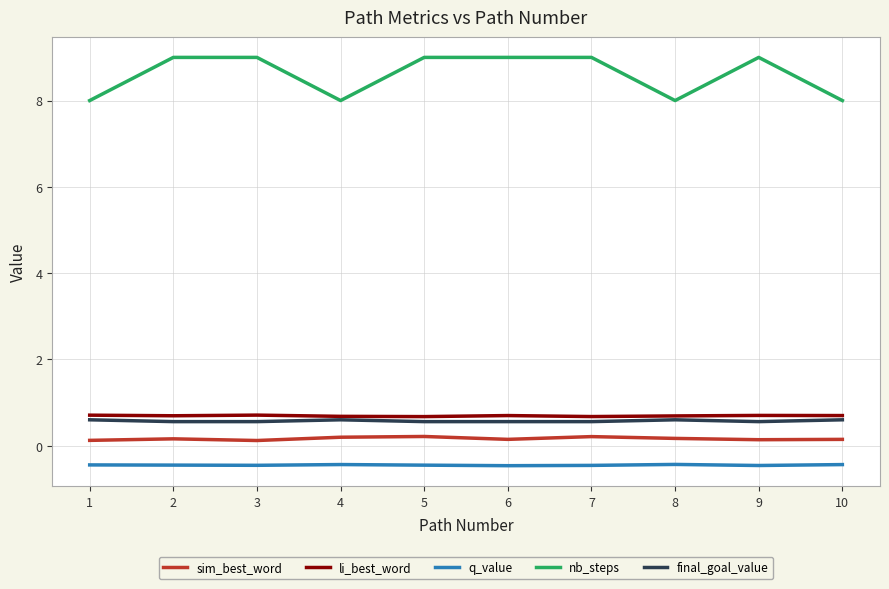

The value of nb_steps at 4 is 2.3. True or false?

False